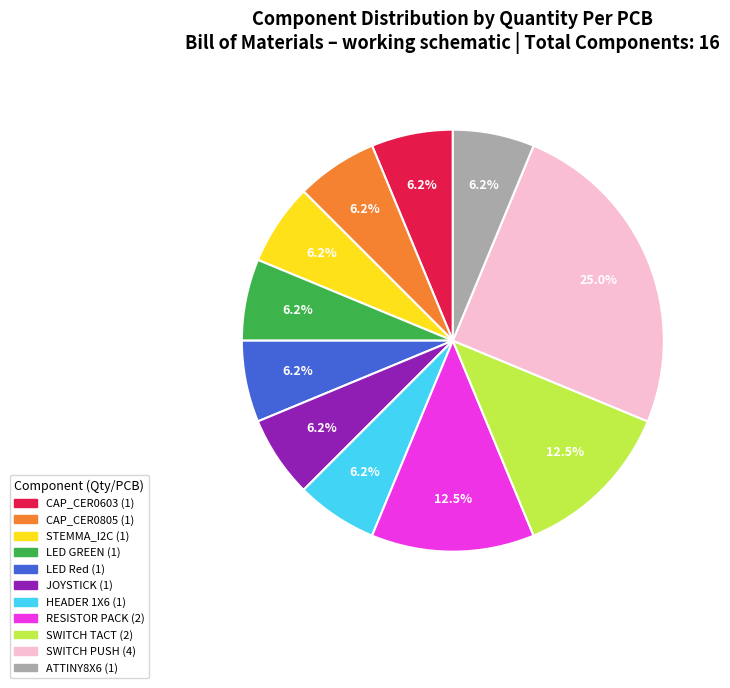

Is there any slice that represents more than half of the pie?

No